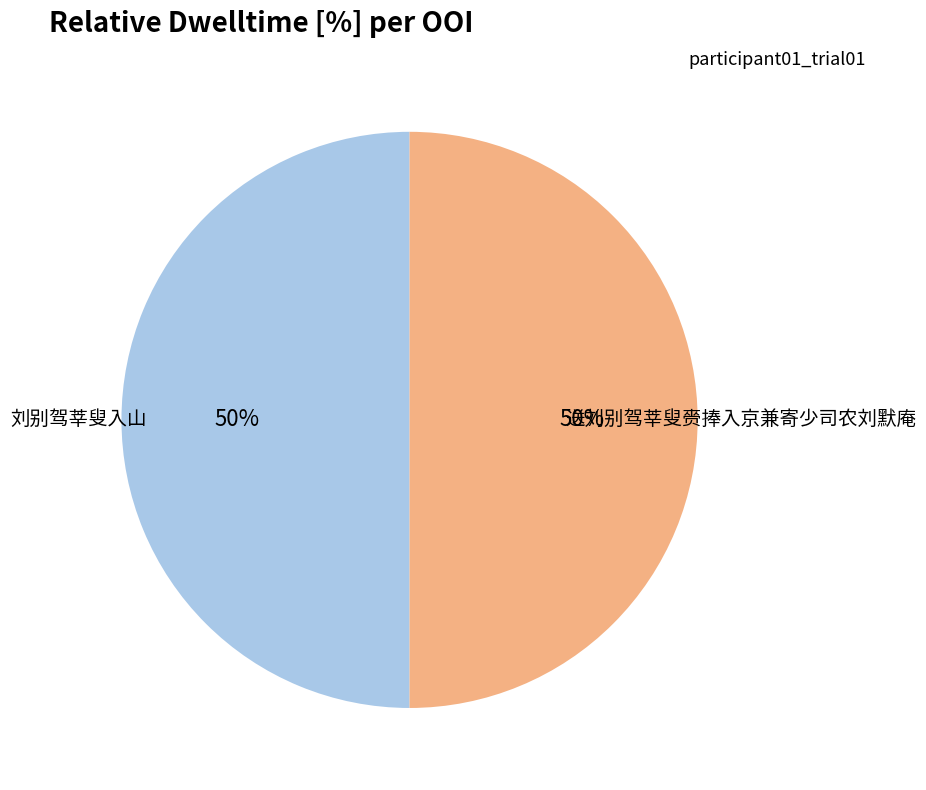

The 送刘别驾莘叟赍捧入京兼寄少司农刘默庵 slice represents 64% of the pie. True or false?

False